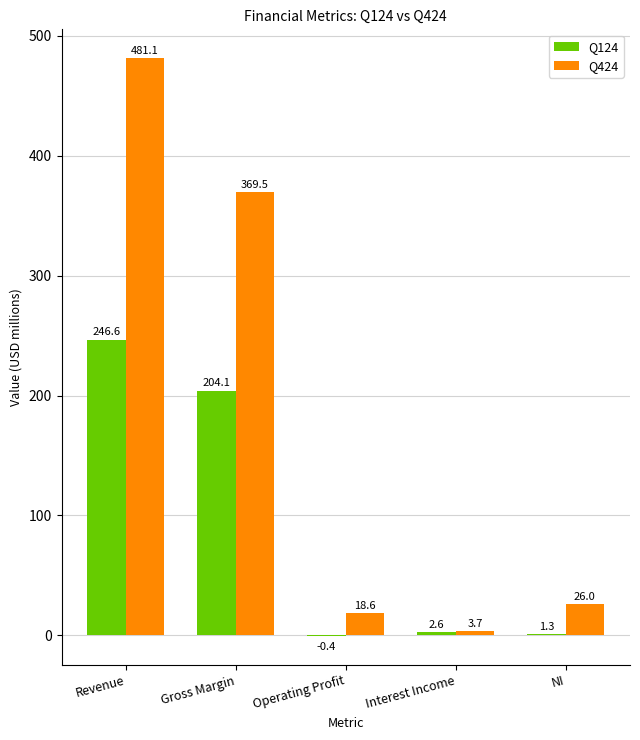

What is the maximum value for Q424?

481.1